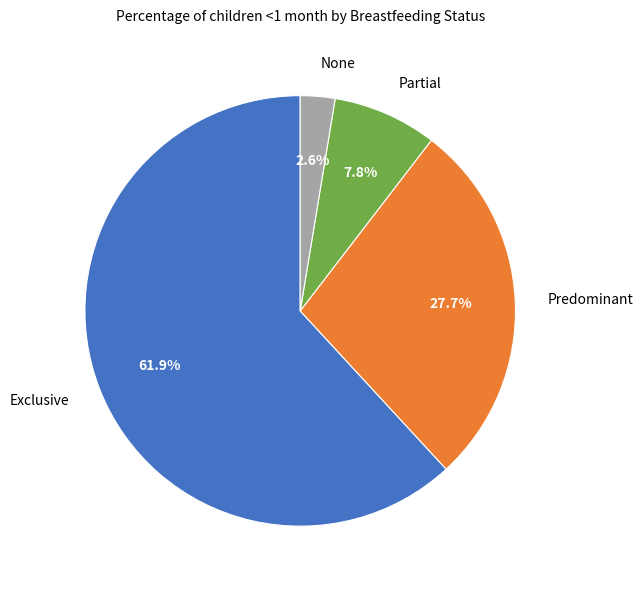

What is the smallest slice in the pie chart?

None